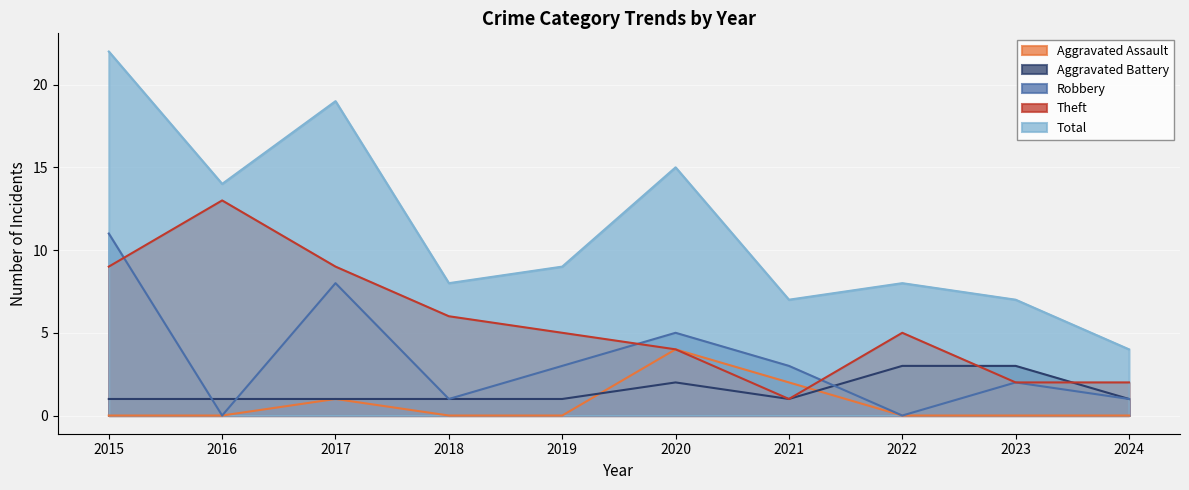

What is the difference between the Aggravated Battery values at 2023 and 2016?

2